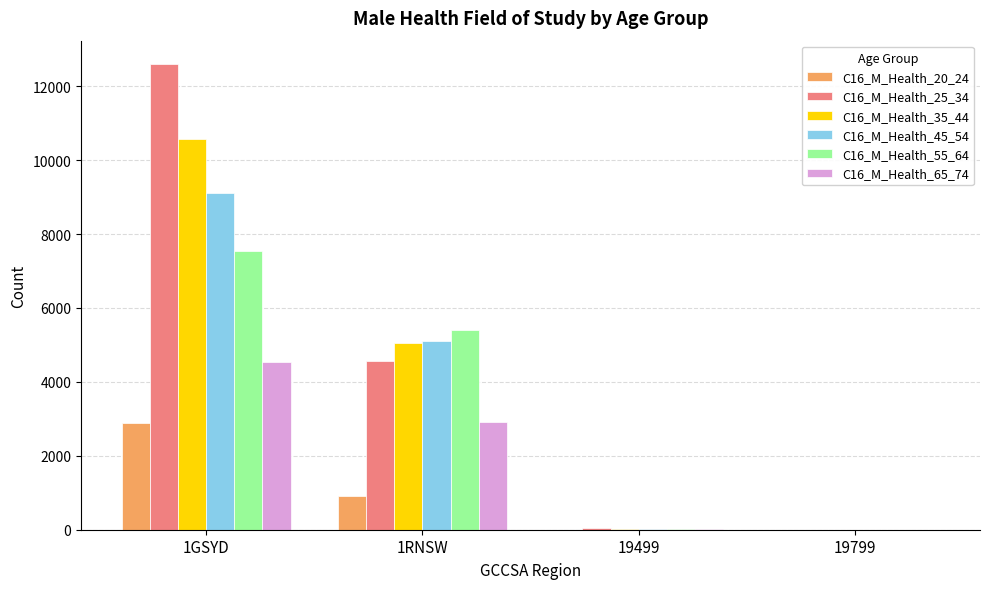

How many groups of bars are there?

4